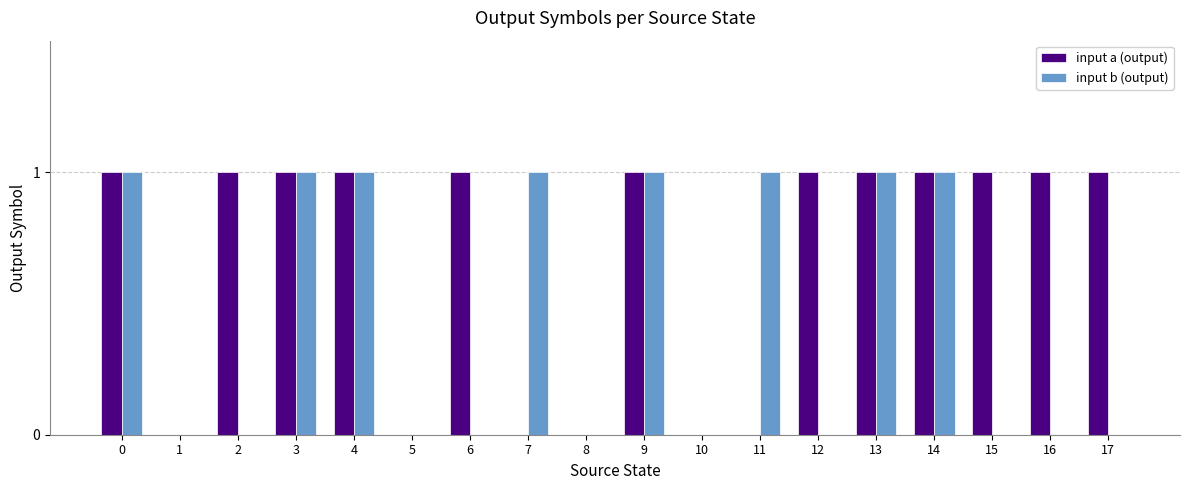

What is the sum of all input b (output) values?

8